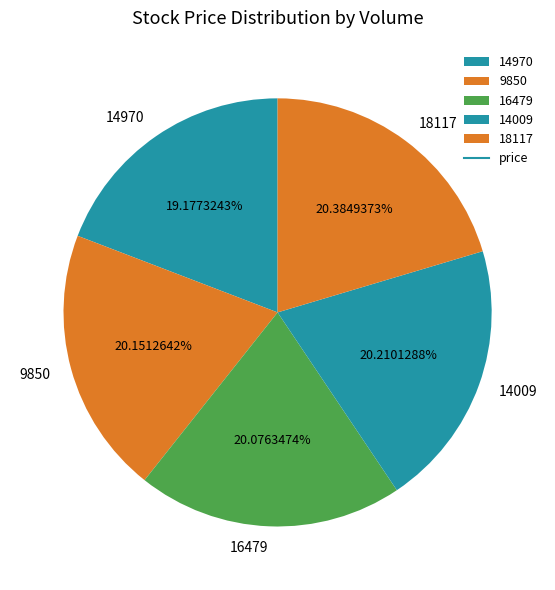

What is the total percentage of 18117 and 16479?

40.5%